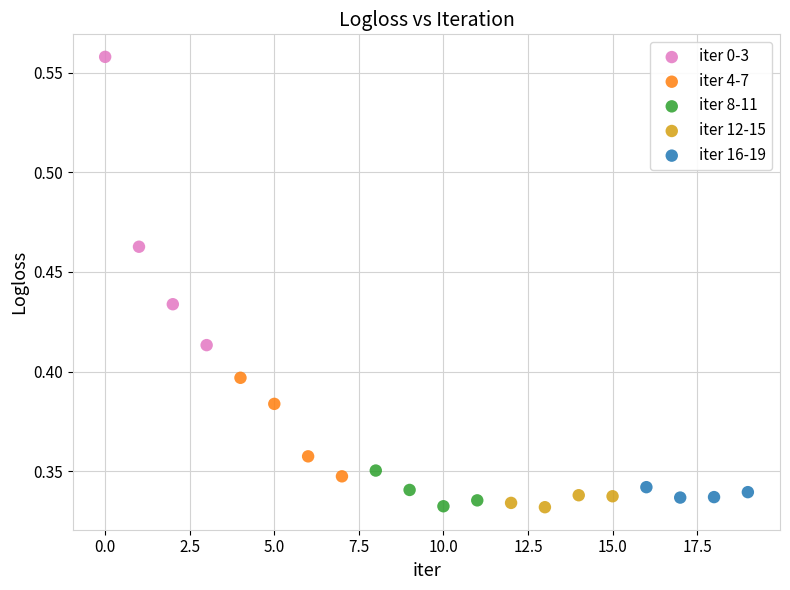

Which series reaches the maximum Y coordinate?

iter 0-3